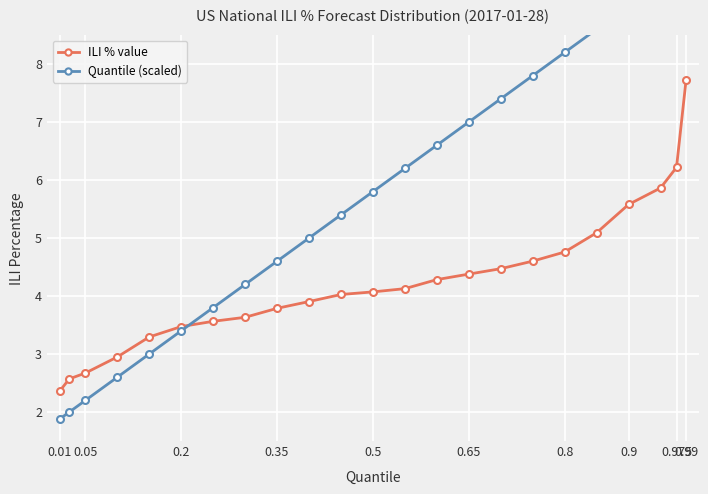

Which series has the largest total across all categories?

Quantile (scaled)